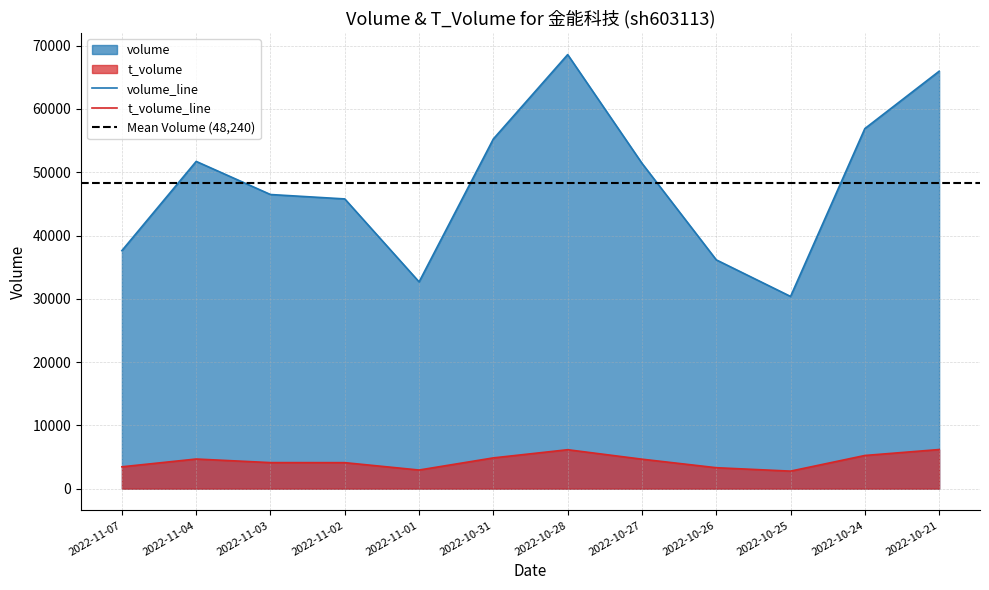

In t_volume, how many points are lower than both neighbors (excluding endpoints)?

2